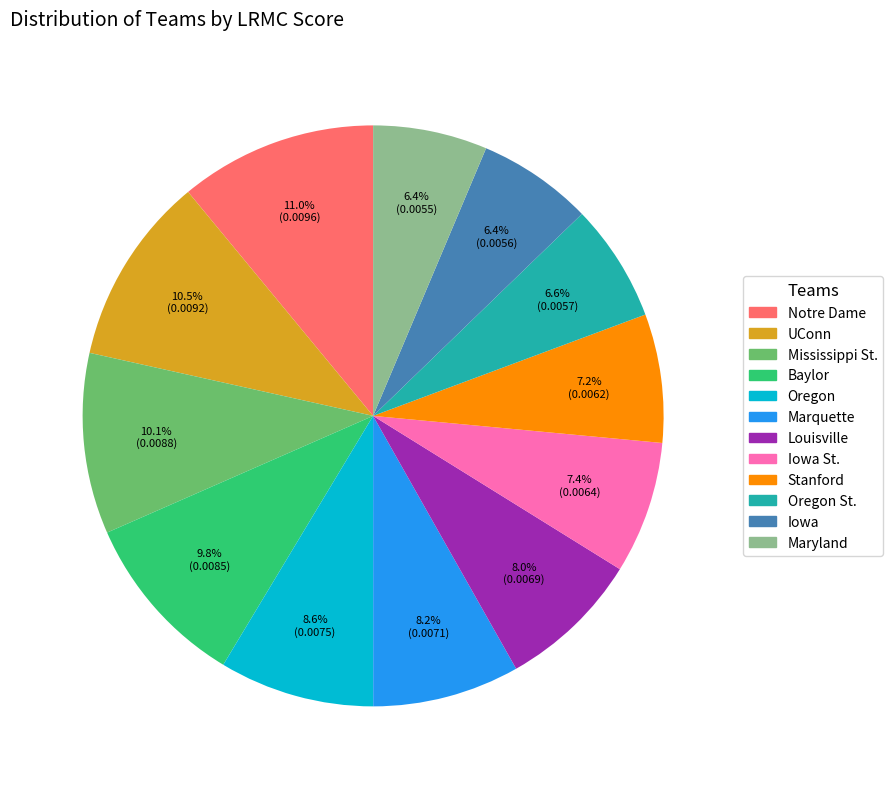

True or false: Oregon St. accounts for 20% of the total.

False